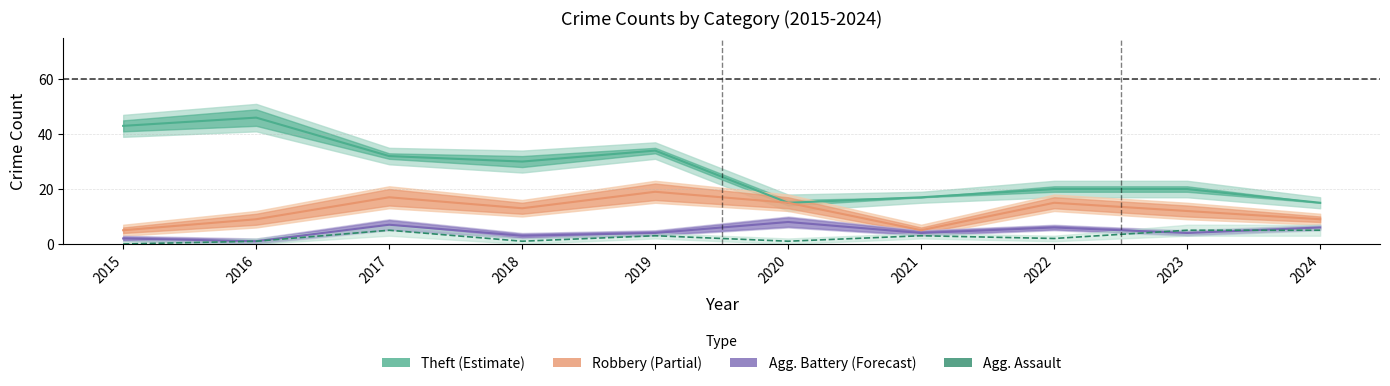

Reading left to right, what are all the values shown in this chart?

2015=0	2016=1	2017=5	2018=1	2019=3	2020=1	2021=3	2022=2	2023=5	2024=5